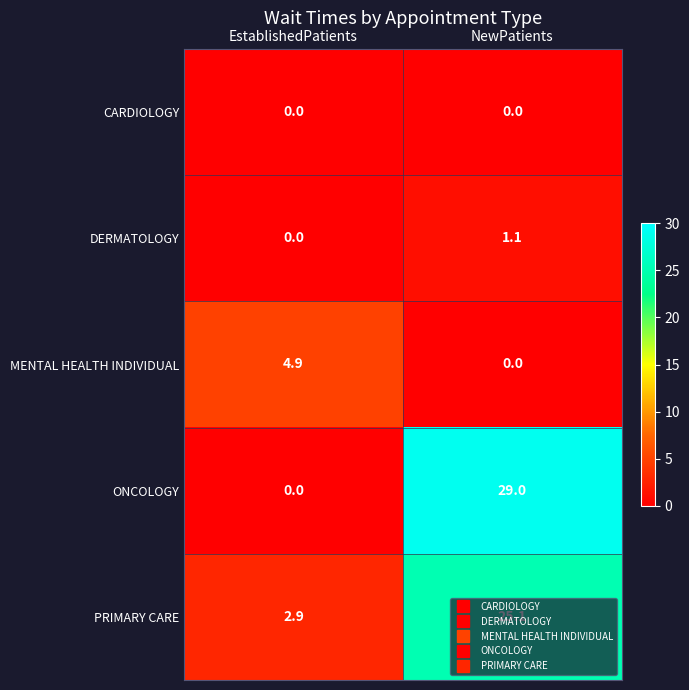

What is the total value across all series at NewPatients?

55.2